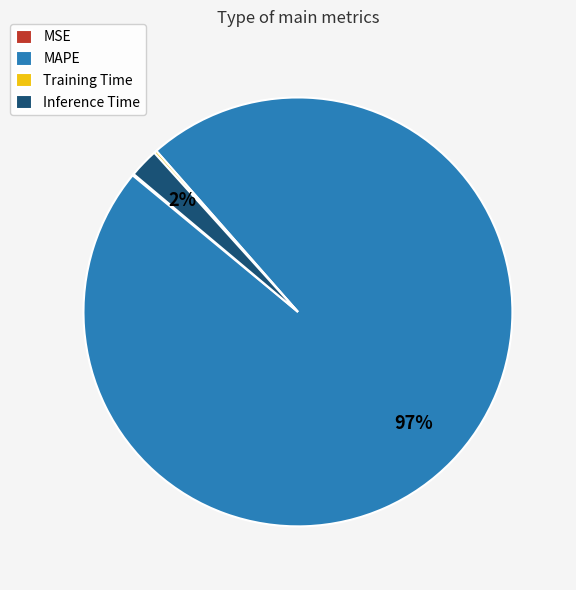

Which slice is the largest?

MAPE